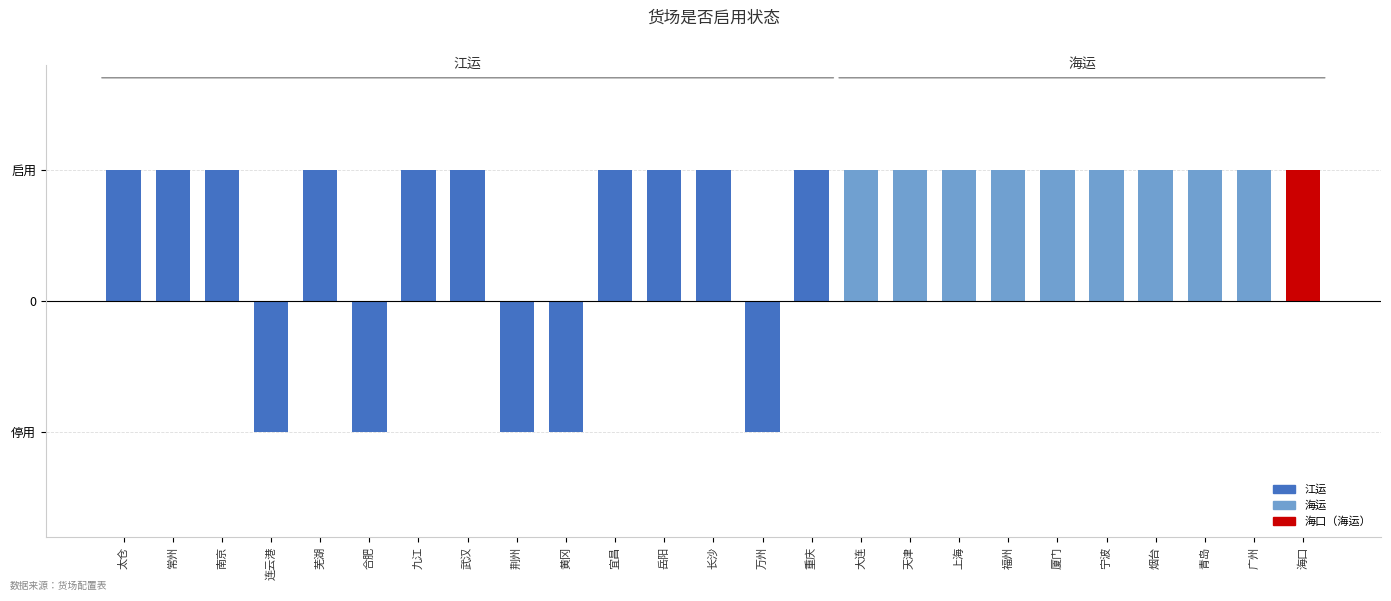

Count the number of data series in this chart.

1